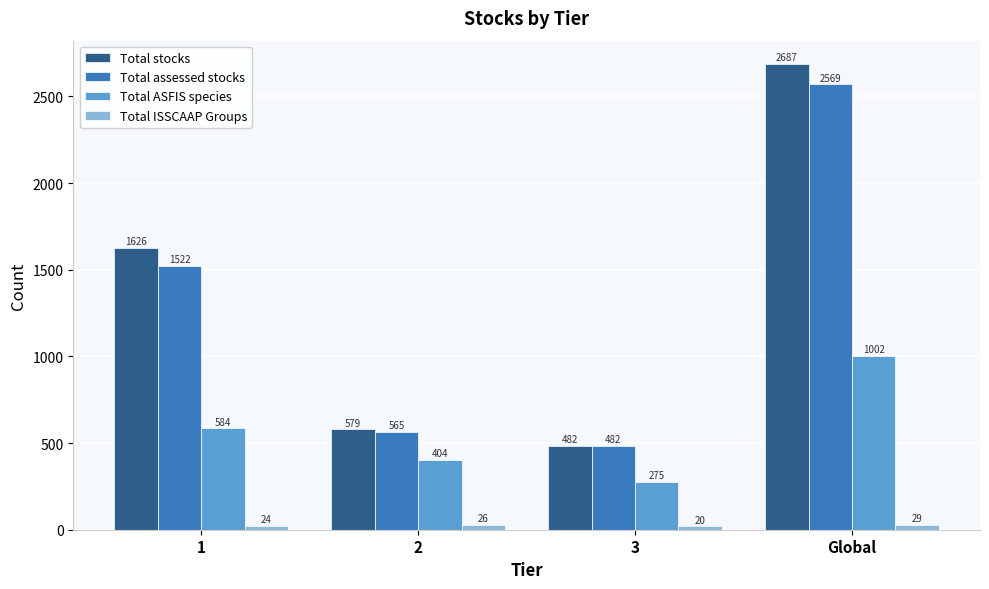

What are all the series names shown in the legend?

Total stocks, Total assessed stocks, Total ASFIS species, Total ISSCAAP Groups